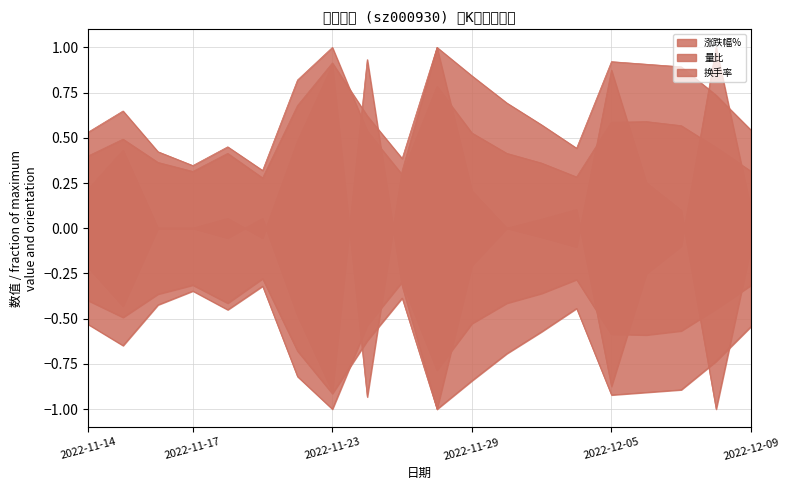

In 涨跌幅%, how many points are lower than both neighbors (excluding endpoints)?

4